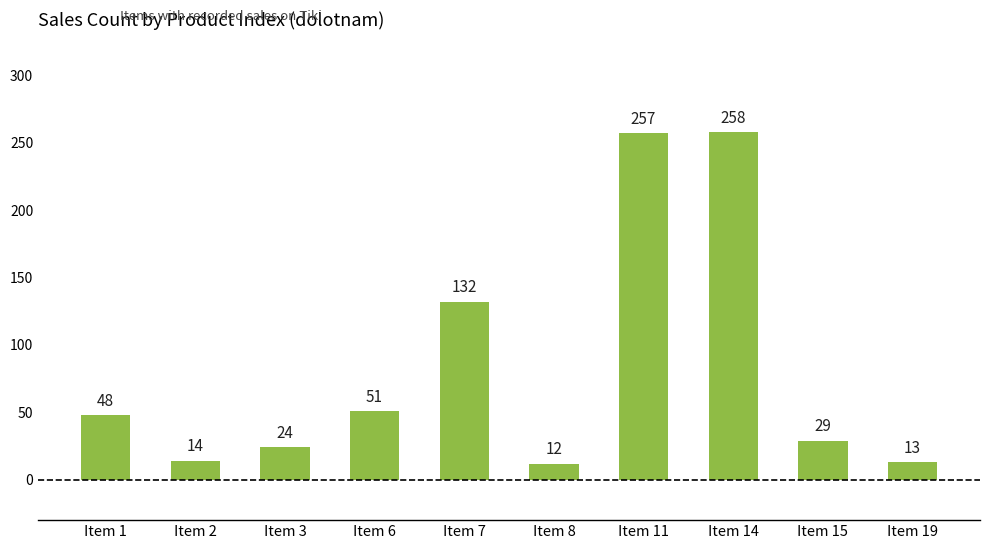

What is the ratio of the value at Item 7 to the value at Item 8?

11.0